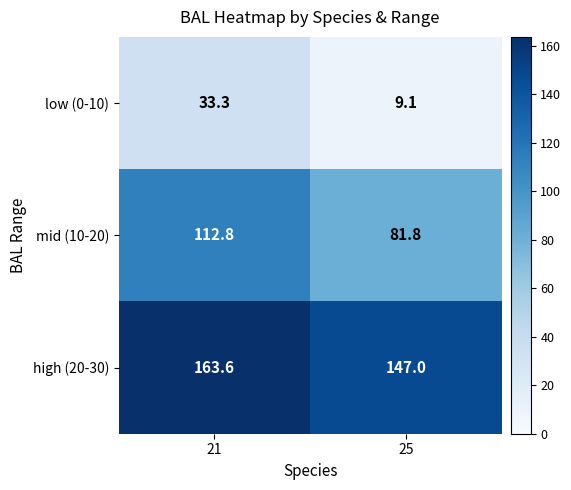

What is the difference between the maximum and minimum values in the low (0-10) series?

24.2